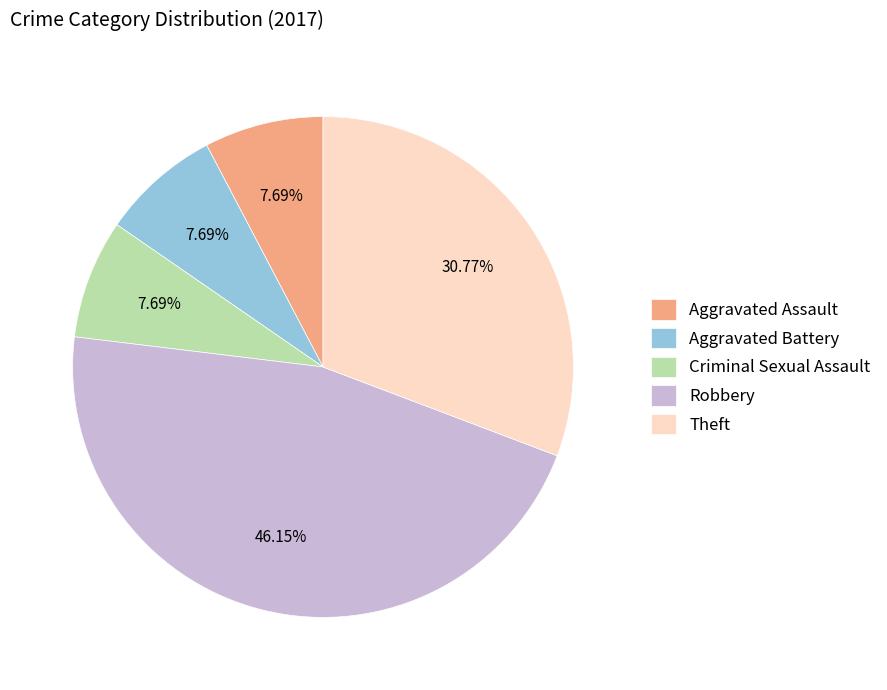

To the nearest percent, what is the average slice percentage?

20%